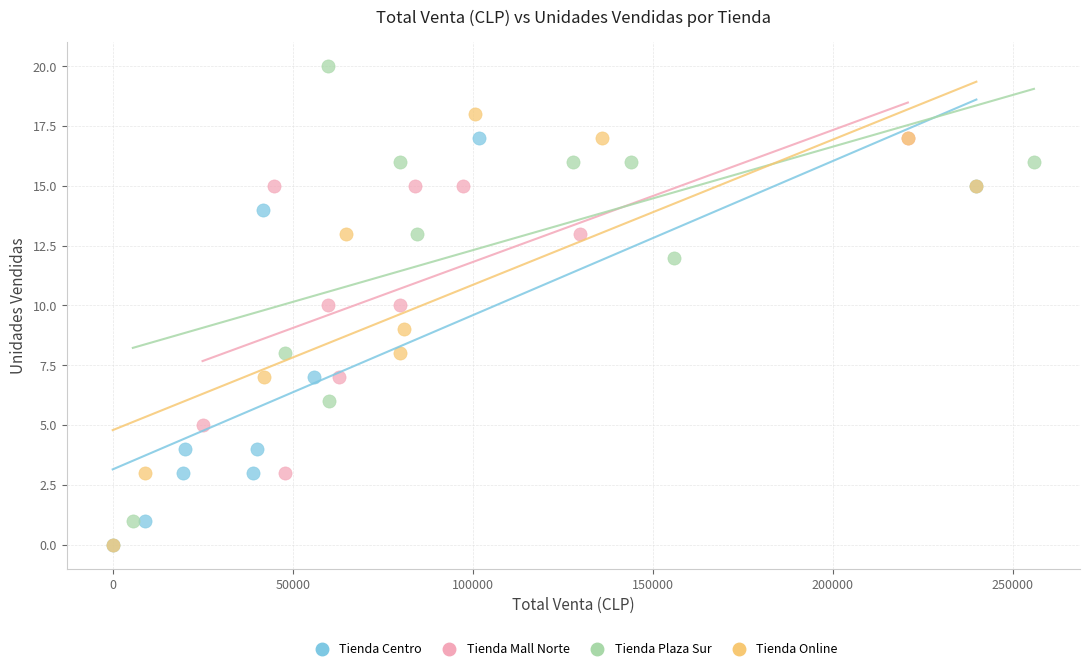

Which series reaches the maximum Y coordinate?

Tienda Plaza Sur